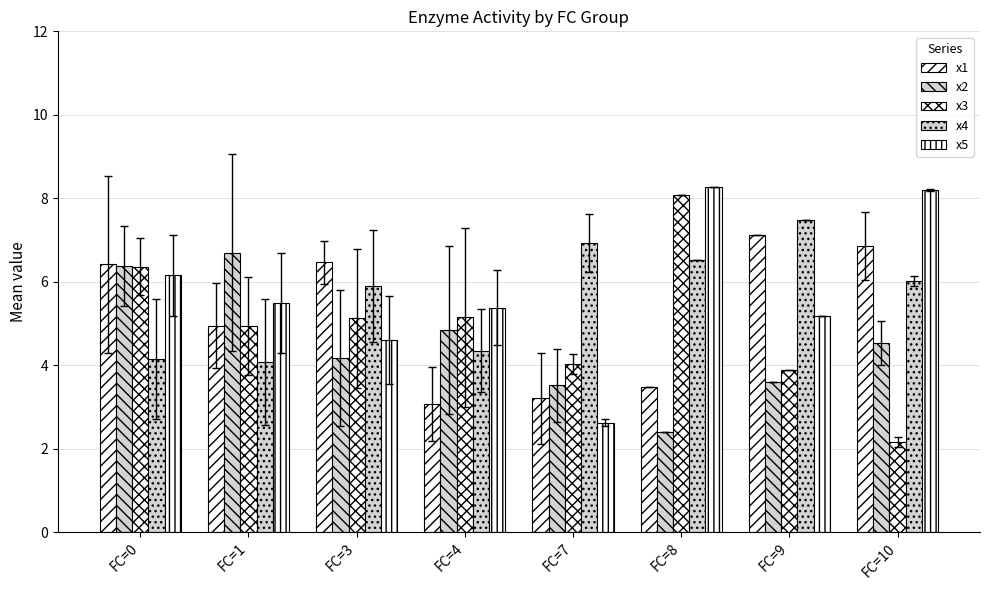

How many distinct data groups are displayed?

5